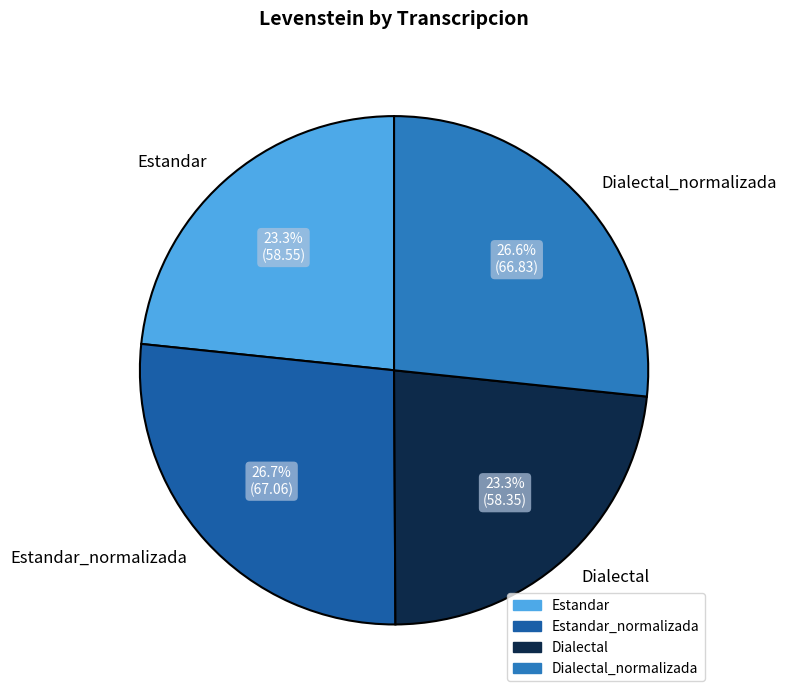

True or false: Dialectal_normalizada accounts for 27% of the total.

True